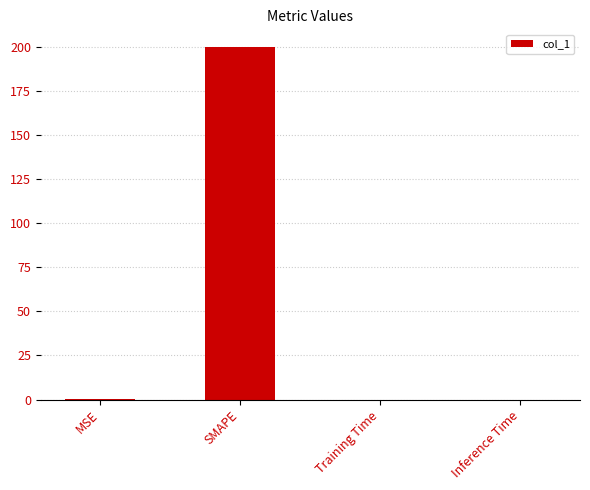

What is the maximum value shown in the chart?

200.0